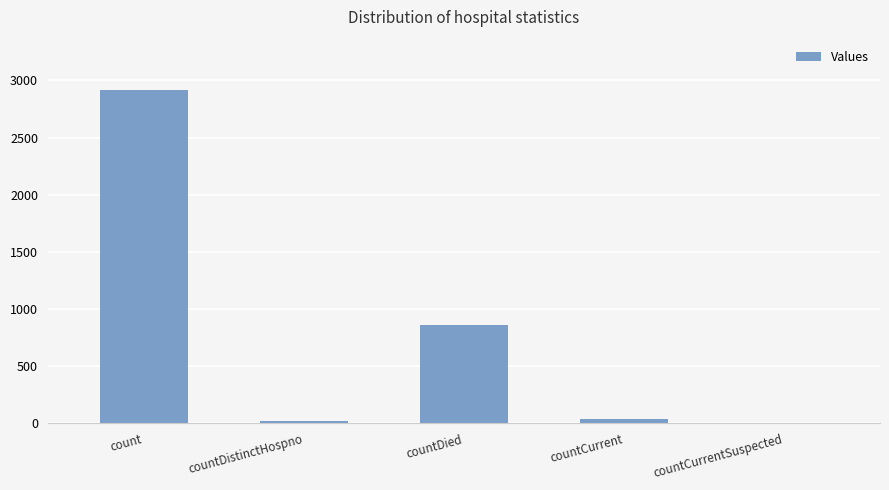

Are the bars horizontal?

No